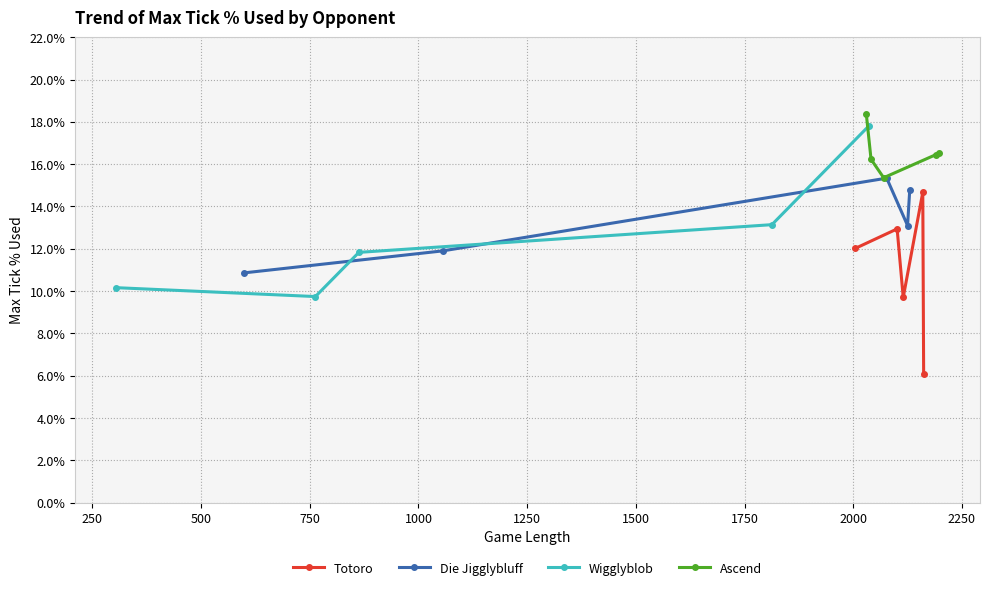

True or false: Ascend and Totoro cross at least once.

False